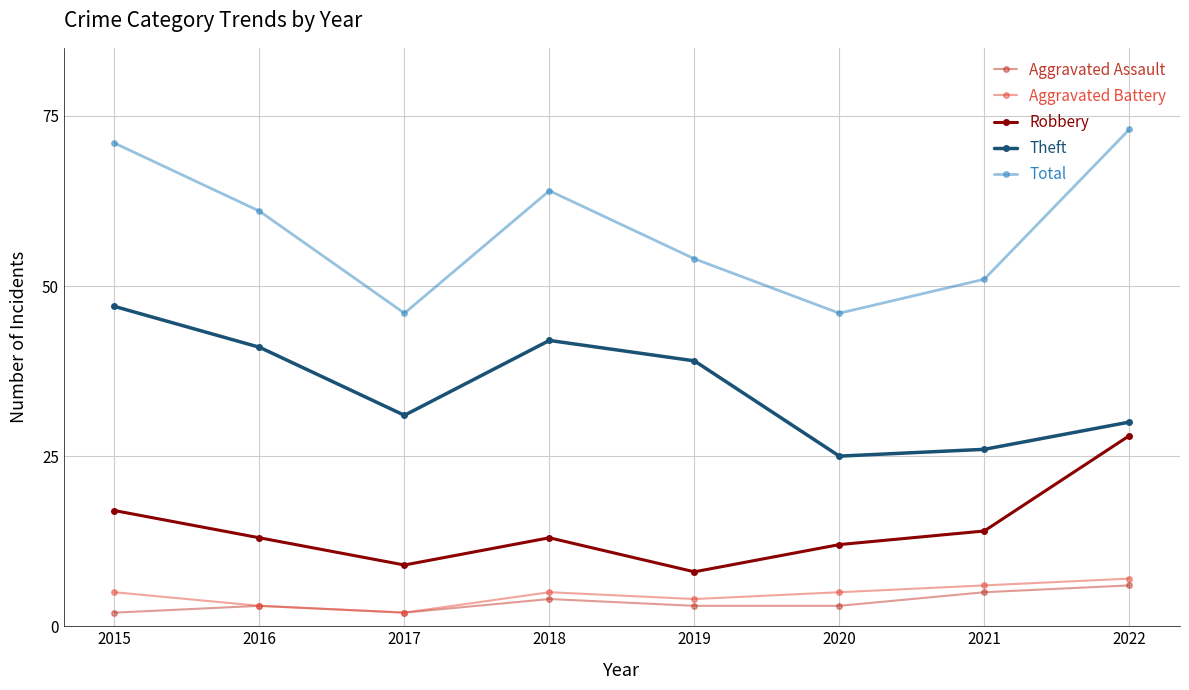

At which label does Aggravated Battery reach its peak?

2022